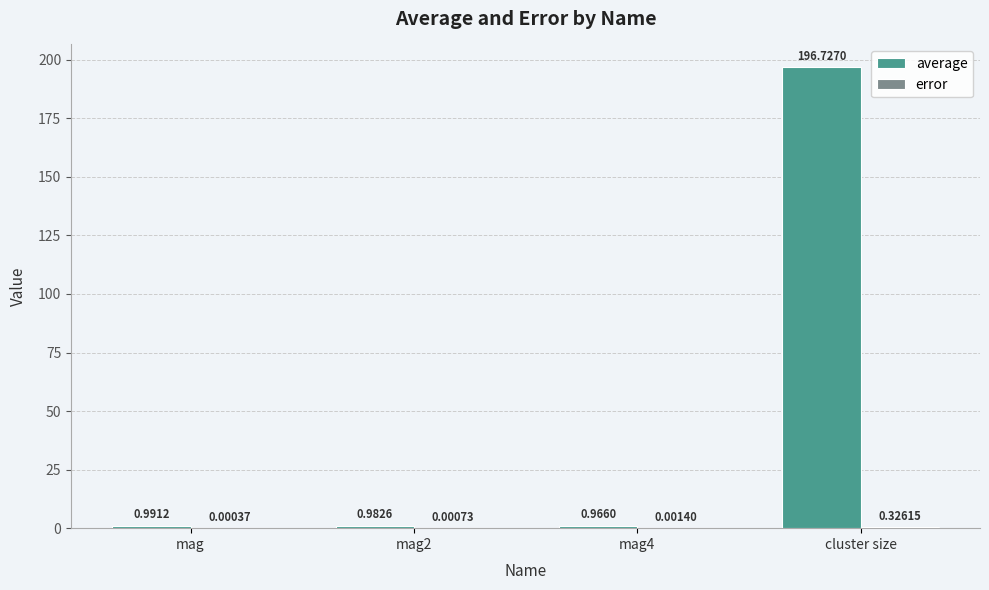

At which category is the sum across all series the highest?

cluster size